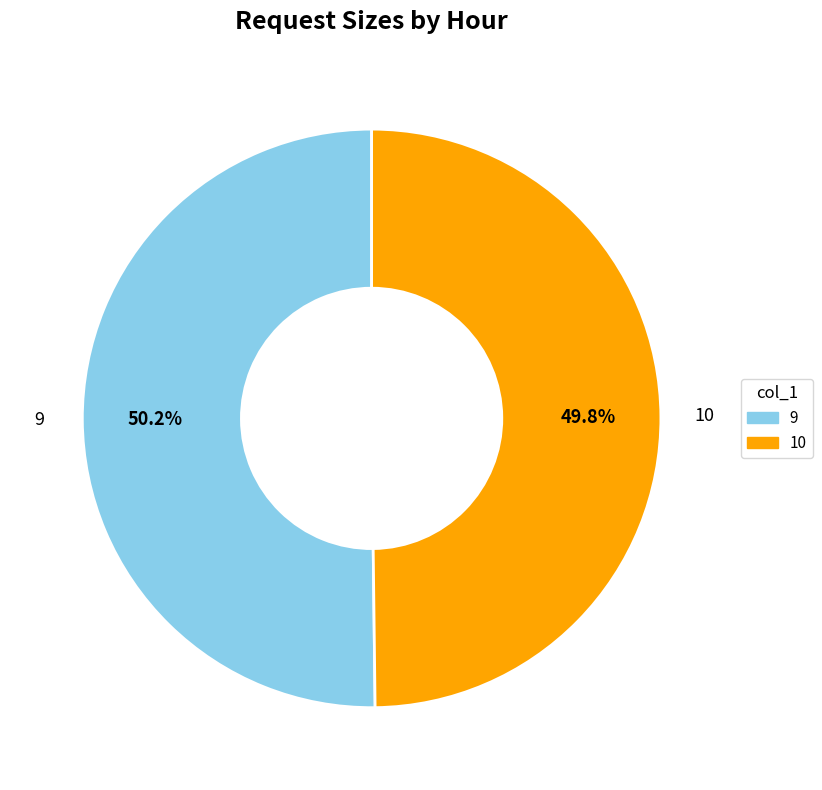

Does any single category account for the majority?

Yes